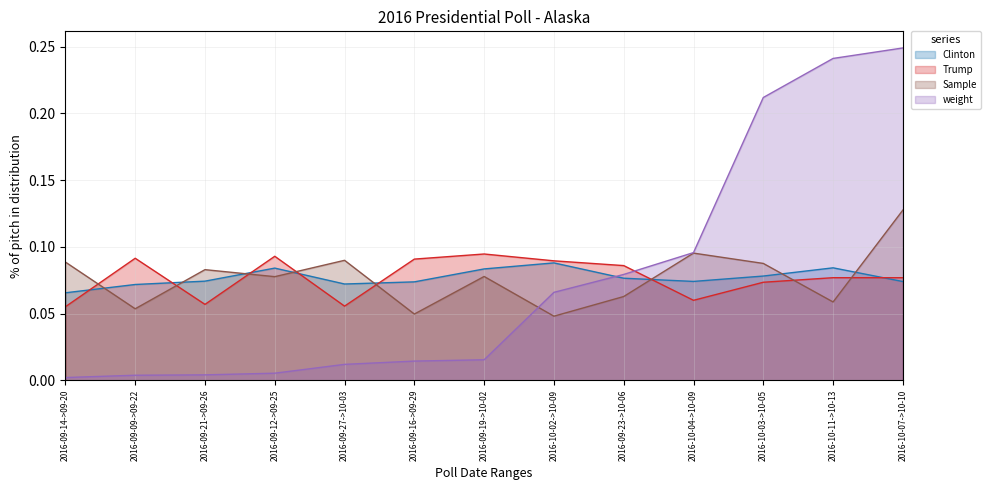

What are all the series names shown in the legend?

Clinton, Trump, Sample, weight